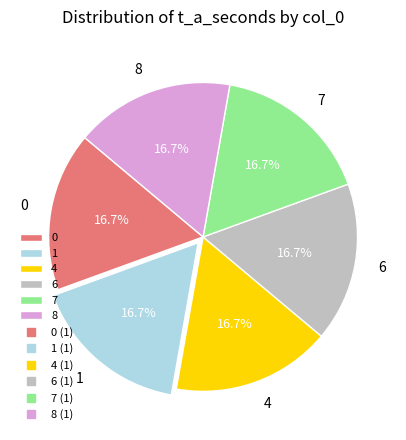

Is there any slice that represents more than half of the pie?

No